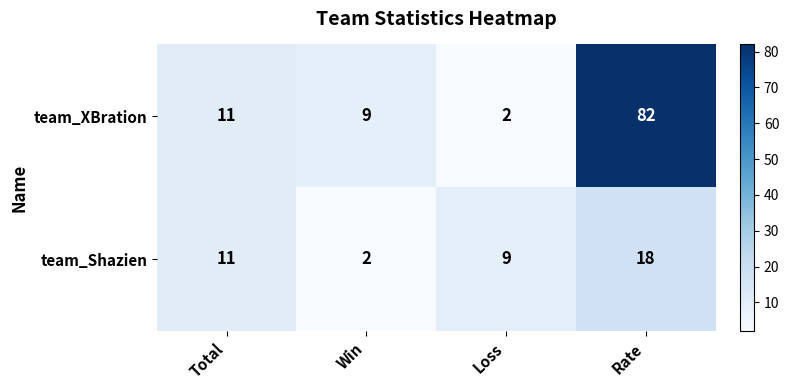

Is it true that team_XBration equals 3 at Loss?

False